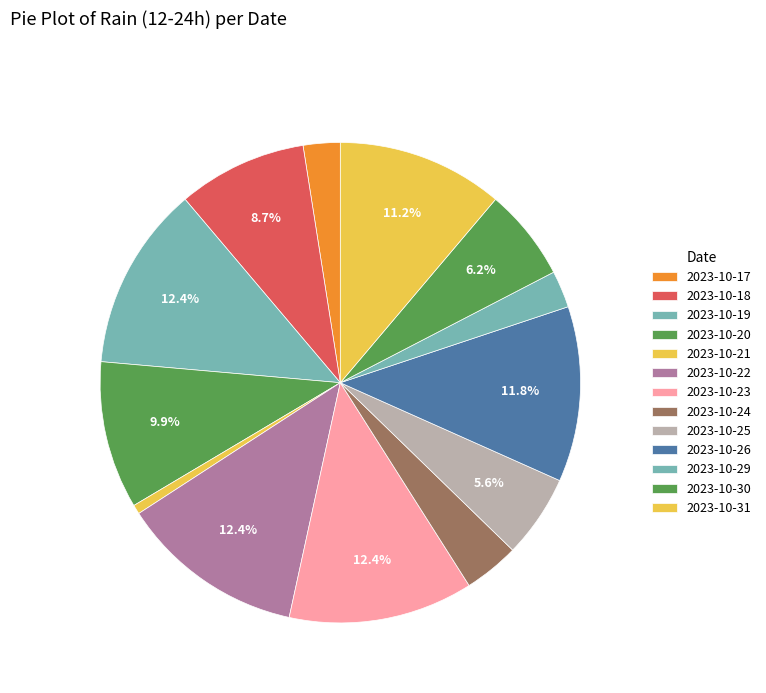

How many segments does this pie chart have?

13